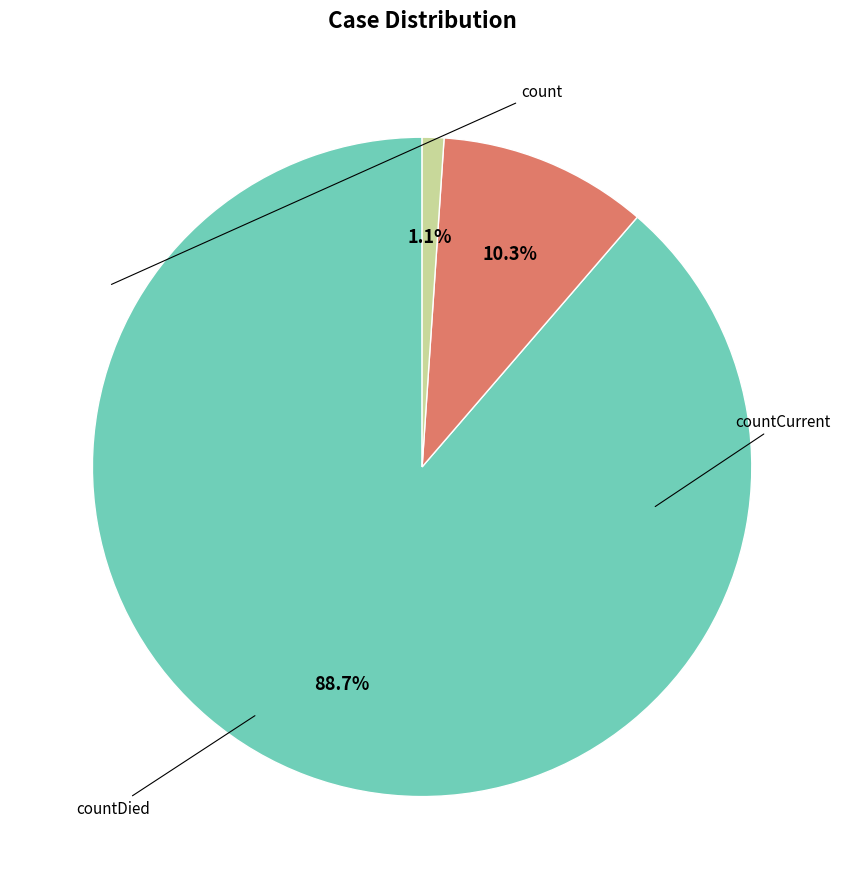

Does any single category account for the majority?

Yes